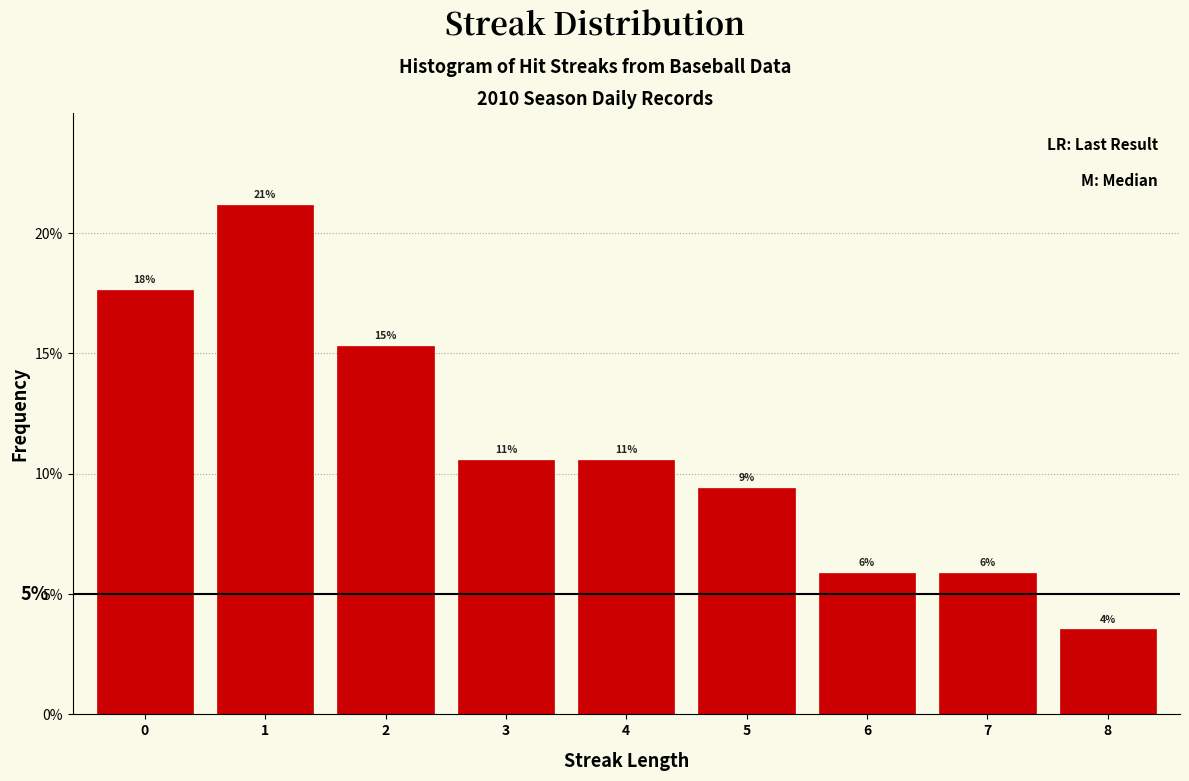

Does the chart contain any negative values?

No